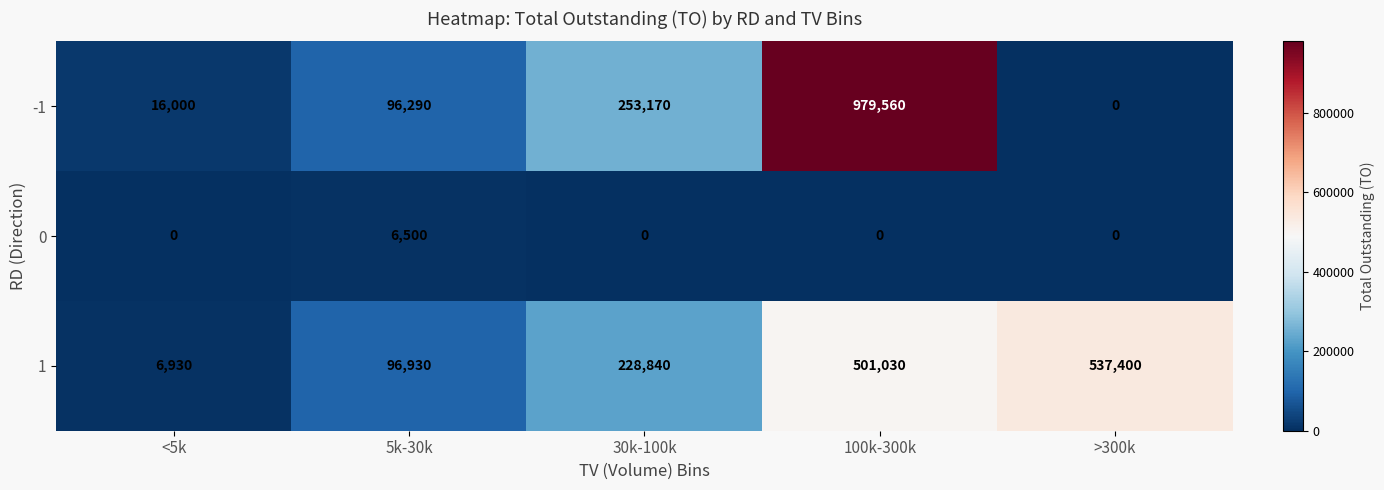

The 0 series shows 0 at 30k-100k. True or false?

True